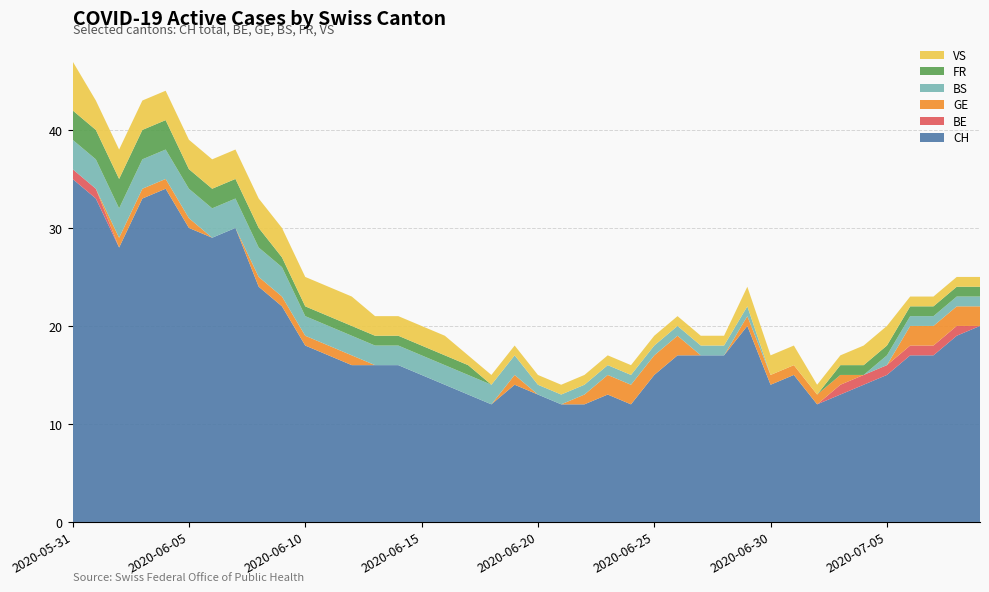

Reading left to right, what are all the values shown in this chart?

CH: 2020-05-31=35	2020-06-01=33	2020-06-02=28	2020-06-03=33	2020-06-04=34	2020-06-05=30	2020-06-06=29	2020-06-07=30	2020-06-08=24	2020-06-09=22	2020-06-10=18	2020-06-11=17	2020-06-12=16	2020-06-13=16	2020-06-14=16	2020-06-15=15	2020-06-16=14	2020-06-17=13	2020-06-18=12	2020-06-19=14	2020-06-20=13	2020-06-21=12	2020-06-22=12	2020-06-23=13	2020-06-24=12	2020-06-25=15	2020-06-26=17	2020-06-27=17	2020-06-28=17	2020-06-29=20	2020-06-30=14	2020-07-01=15	2020-07-02=12	2020-07-03=13	2020-07-04=14	2020-07-05=15	2020-07-06=17	2020-07-07=17	2020-07-08=19	2020-07-09=20
BE: 2020-05-31=1	2020-06-01=1	2020-06-02=0	2020-06-03=0	2020-06-04=0	2020-06-05=0	2020-06-06=0	2020-06-07=0	2020-06-08=0	2020-06-09=0	2020-06-10=0	2020-06-11=0	2020-06-12=0	2020-06-13=0	2020-06-14=0	2020-06-15=0	2020-06-16=0	2020-06-17=0	2020-06-18=0	2020-06-19=0	2020-06-20=0	2020-06-21=0	2020-06-22=0	2020-06-23=0	2020-06-24=0	2020-06-25=0	2020-06-26=0	2020-06-27=0	2020-06-28=0	2020-06-29=0	2020-06-30=0	2020-07-01=0	2020-07-02=0	2020-07-03=1	2020-07-04=1	2020-07-05=1	2020-07-06=1	2020-07-07=1	2020-07-08=1	2020-07-09=0
GE: 2020-05-31=0	2020-06-01=0	2020-06-02=1	2020-06-03=1	2020-06-04=1	2020-06-05=1	2020-06-06=0	2020-06-07=0	2020-06-08=1	2020-06-09=1	2020-06-10=1	2020-06-11=1	2020-06-12=1	2020-06-13=0	2020-06-14=0	2020-06-15=0	2020-06-16=0	2020-06-17=0	2020-06-18=0	2020-06-19=1	2020-06-20=0	2020-06-21=0	2020-06-22=1	2020-06-23=2	2020-06-24=2	2020-06-25=2	2020-06-26=2	2020-06-27=0	2020-06-28=0	2020-06-29=1	2020-06-30=1	2020-07-01=1	2020-07-02=1	2020-07-03=1	2020-07-04=0	2020-07-05=0	2020-07-06=2	2020-07-07=2	2020-07-08=2	2020-07-09=2
BS: 2020-05-31=3	2020-06-01=3	2020-06-02=3	2020-06-03=3	2020-06-04=3	2020-06-05=3	2020-06-06=3	2020-06-07=3	2020-06-08=3	2020-06-09=3	2020-06-10=2	2020-06-11=2	2020-06-12=2	2020-06-13=2	2020-06-14=2	2020-06-15=2	2020-06-16=2	2020-06-17=2	2020-06-18=2	2020-06-19=2	2020-06-20=1	2020-06-21=1	2020-06-22=1	2020-06-23=1	2020-06-24=1	2020-06-25=1	2020-06-26=1	2020-06-27=1	2020-06-28=1	2020-06-29=1	2020-06-30=0	2020-07-01=0	2020-07-02=0	2020-07-03=0	2020-07-04=0	2020-07-05=1	2020-07-06=1	2020-07-07=1	2020-07-08=1	2020-07-09=1
FR: 2020-05-31=3	2020-06-01=3	2020-06-02=3	2020-06-03=3	2020-06-04=3	2020-06-05=2	2020-06-06=2	2020-06-07=2	2020-06-08=2	2020-06-09=1	2020-06-10=1	2020-06-11=1	2020-06-12=1	2020-06-13=1	2020-06-14=1	2020-06-15=1	2020-06-16=1	2020-06-17=1	2020-06-18=0	2020-06-19=0	2020-06-20=0	2020-06-21=0	2020-06-22=0	2020-06-23=0	2020-06-24=0	2020-06-25=0	2020-06-26=0	2020-06-27=0	2020-06-28=0	2020-06-29=0	2020-06-30=0	2020-07-01=0	2020-07-02=0	2020-07-03=1	2020-07-04=1	2020-07-05=1	2020-07-06=1	2020-07-07=1	2020-07-08=1	2020-07-09=1
VS: 2020-05-31=5	2020-06-01=3	2020-06-02=3	2020-06-03=3	2020-06-04=3	2020-06-05=3	2020-06-06=3	2020-06-07=3	2020-06-08=3	2020-06-09=3	2020-06-10=3	2020-06-11=3	2020-06-12=3	2020-06-13=2	2020-06-14=2	2020-06-15=2	2020-06-16=2	2020-06-17=1	2020-06-18=1	2020-06-19=1	2020-06-20=1	2020-06-21=1	2020-06-22=1	2020-06-23=1	2020-06-24=1	2020-06-25=1	2020-06-26=1	2020-06-27=1	2020-06-28=1	2020-06-29=2	2020-06-30=2	2020-07-01=2	2020-07-02=1	2020-07-03=1	2020-07-04=2	2020-07-05=2	2020-07-06=1	2020-07-07=1	2020-07-08=1	2020-07-09=1